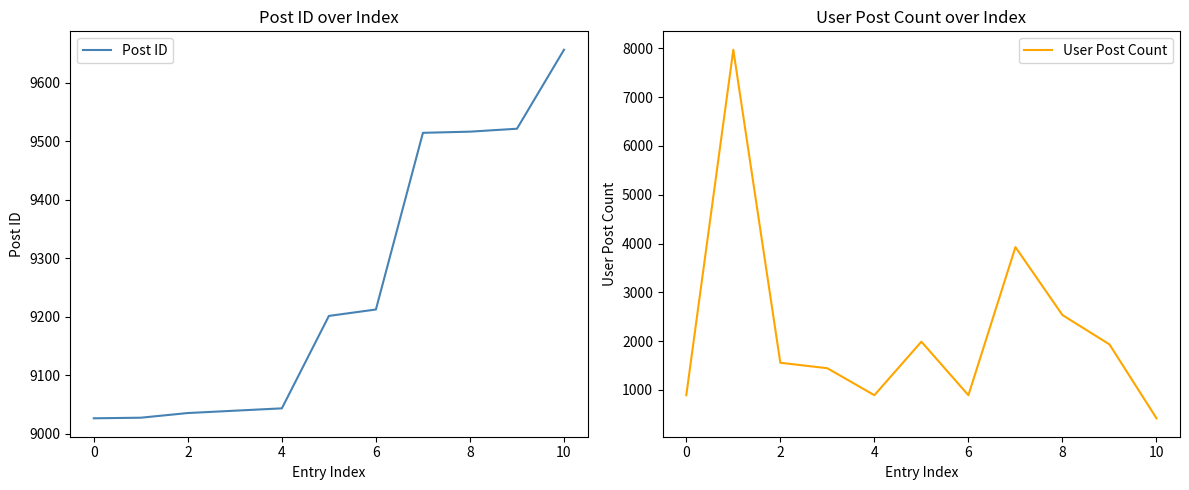

Reading left to right, transcribe all the data shown in this chart.

Post ID: 9026	9027	9035	9039	9043	9201	9212	9514	9516	9521	9656
User Post Count: 891	7971	1556	1444	891	1988	891	3927	2534	1932	418